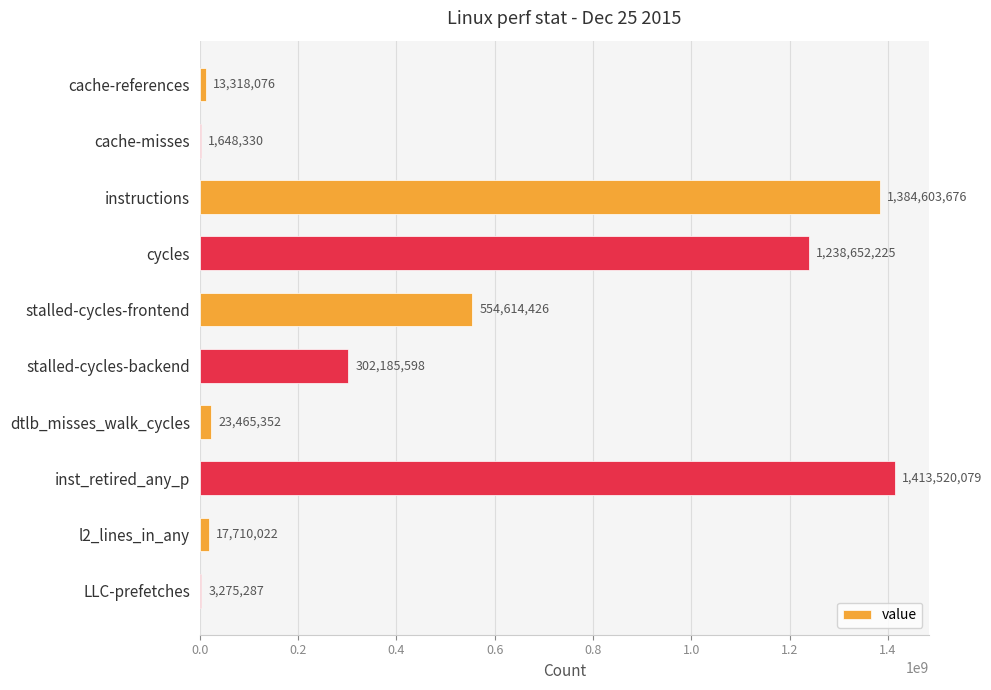

What is the maximum value shown in the chart?

1413520079